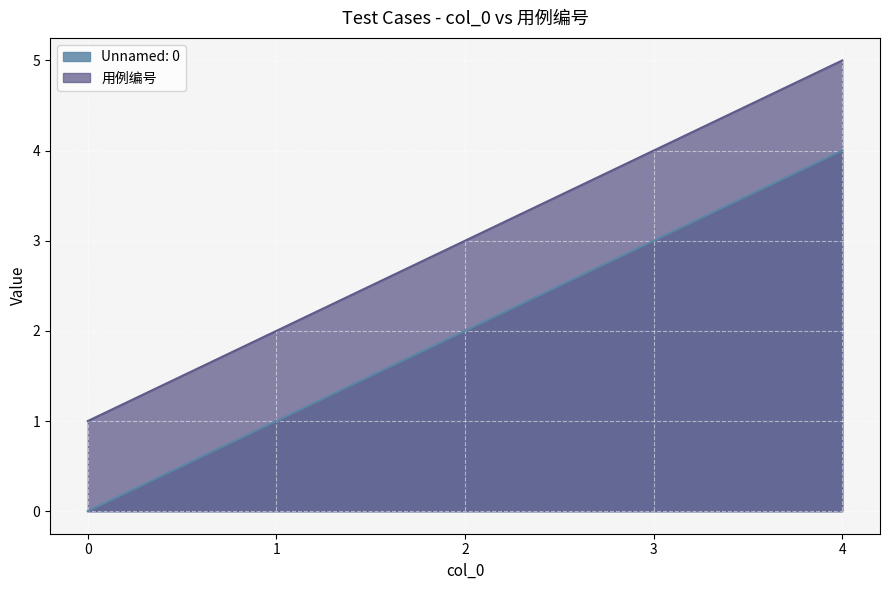

True or false: Unnamed: 0 has a value of 1 at 1.

True